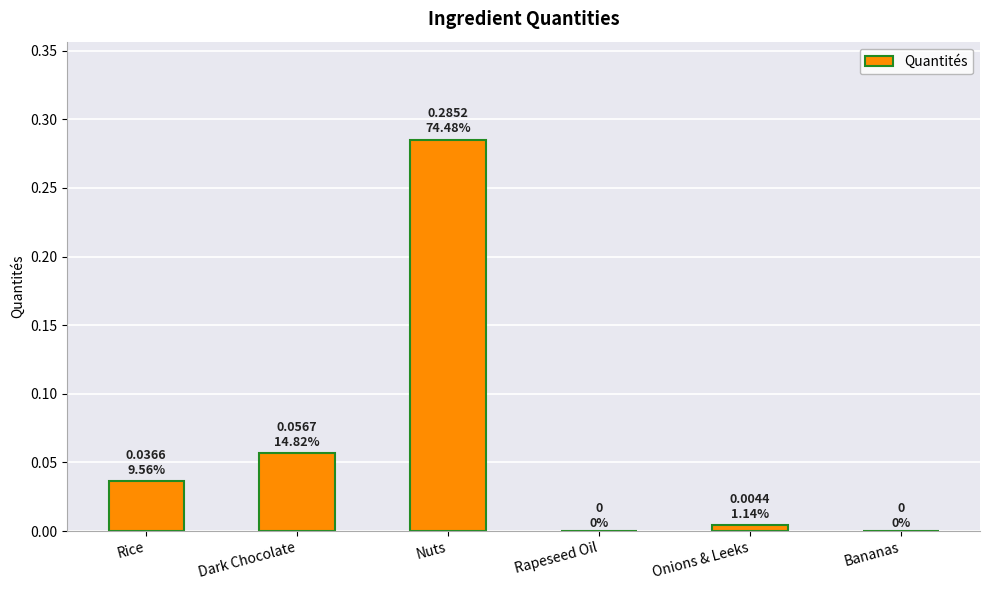

Which category has the highest value across all series?

Nuts